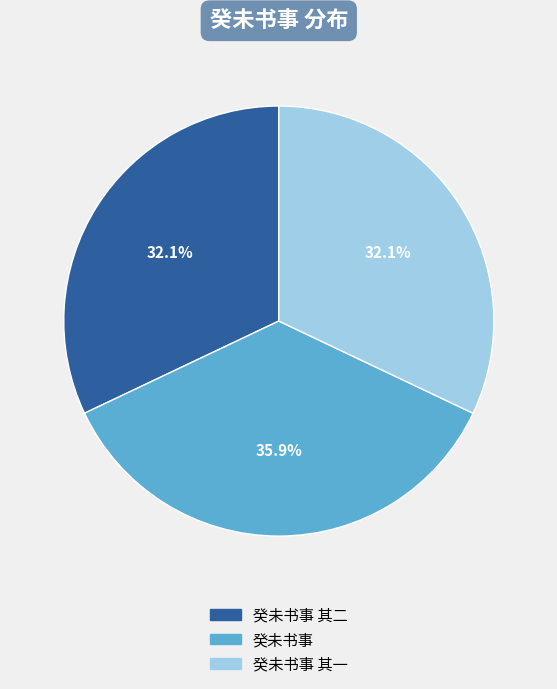

Which category has the biggest portion of the pie?

癸未书事